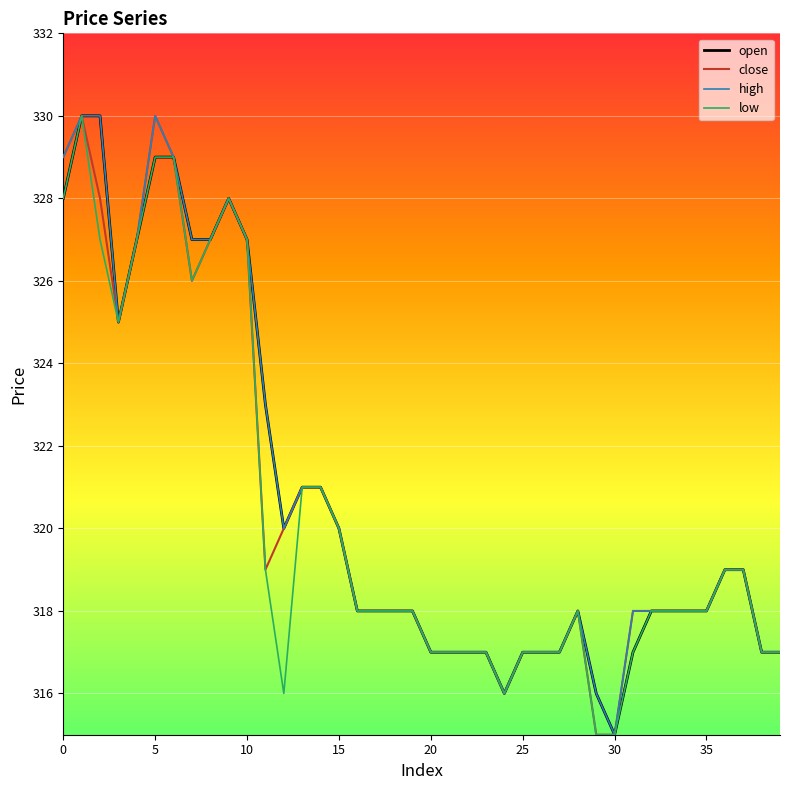

What is the smallest value displayed?

315